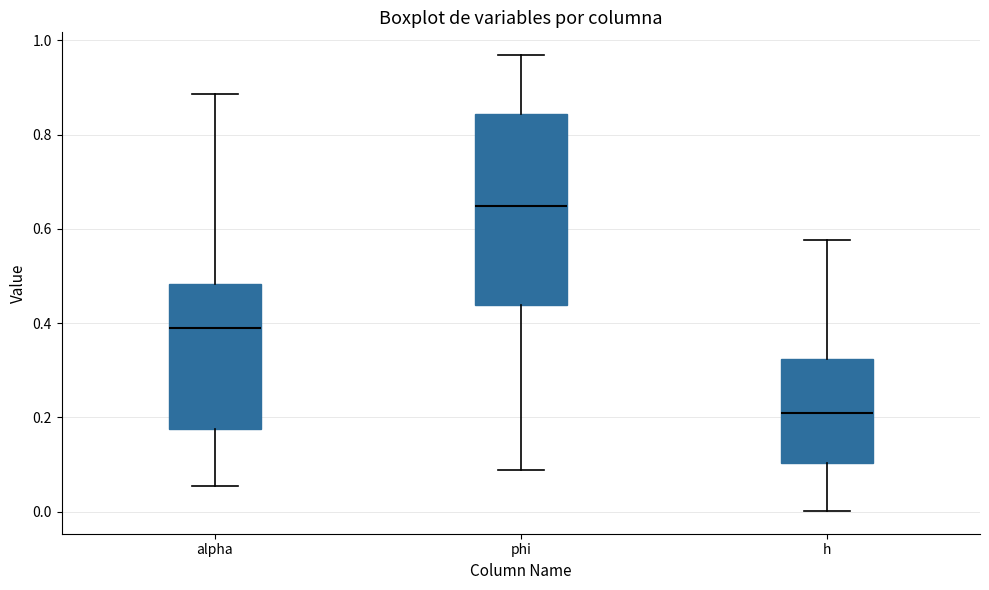

Reading left to right, transcribe this box plot: for each box, give where its median line is, the range the box spans, and where its two whiskers end, as read against the y-axis. The values are not printed on the chart, so give them approximately, as read against the axis.

alpha: median 0.38, box 0.18 to 0.48, whiskers 0.06 to 0.88
phi: median 0.64, box 0.44 to 0.84, whiskers 0.08 to 0.96
h: median 0.22, box 0.10 to 0.32, whiskers 0.00 to 0.58